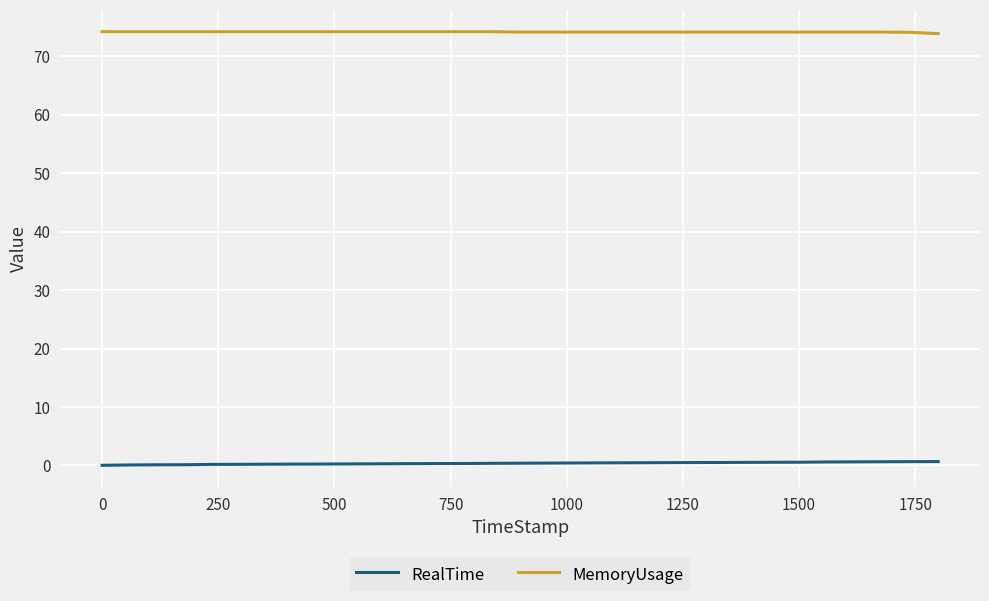

True or false: RealTime and MemoryUsage cross at least once.

False